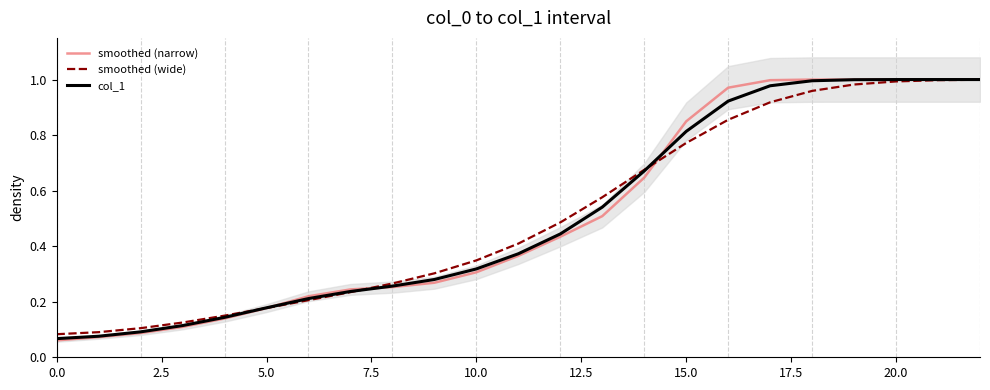

True or false: smoothed (wide) has more than 2 interior local peaks.

False